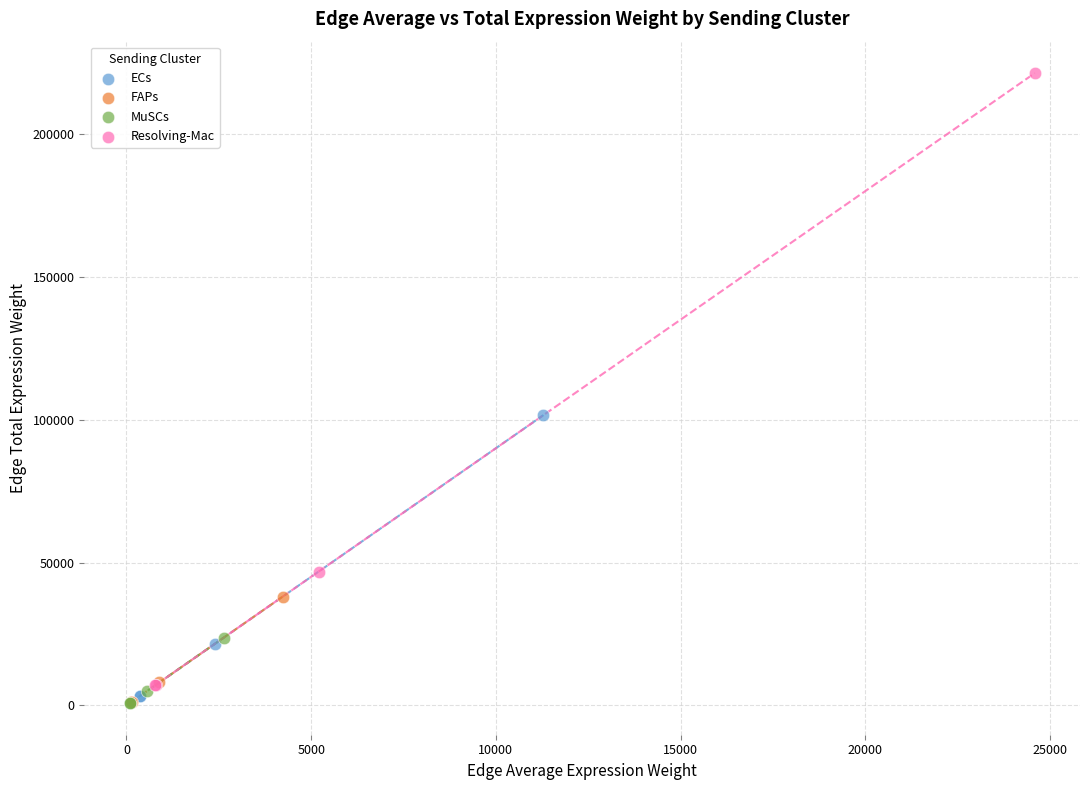

Which series has the largest Y range (max minus min)?

Resolving-Mac